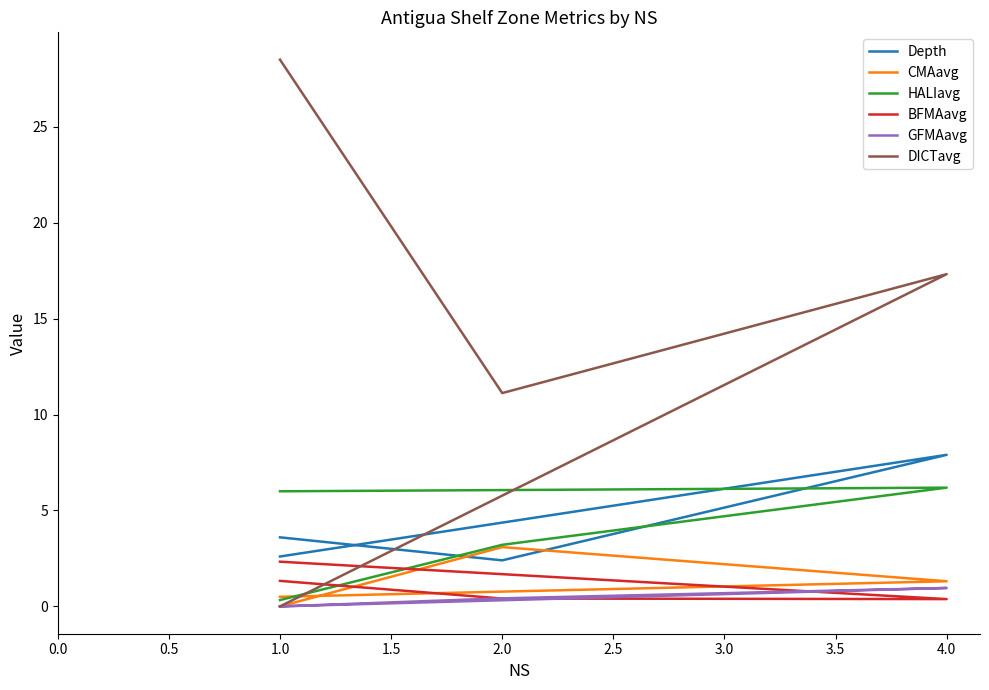

What is the approximate value of HALIavg at 1.0?

6.0